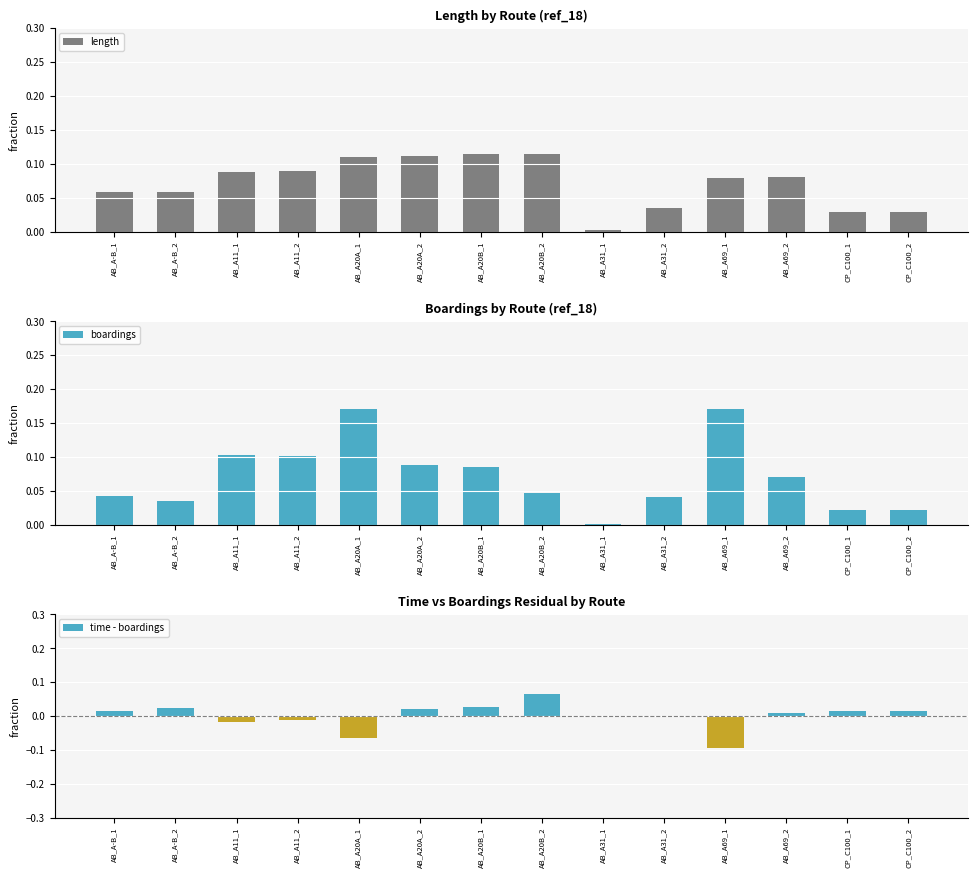

Rank the series by their maximum value, from lowest to highest.

time - boardings, length, boardings